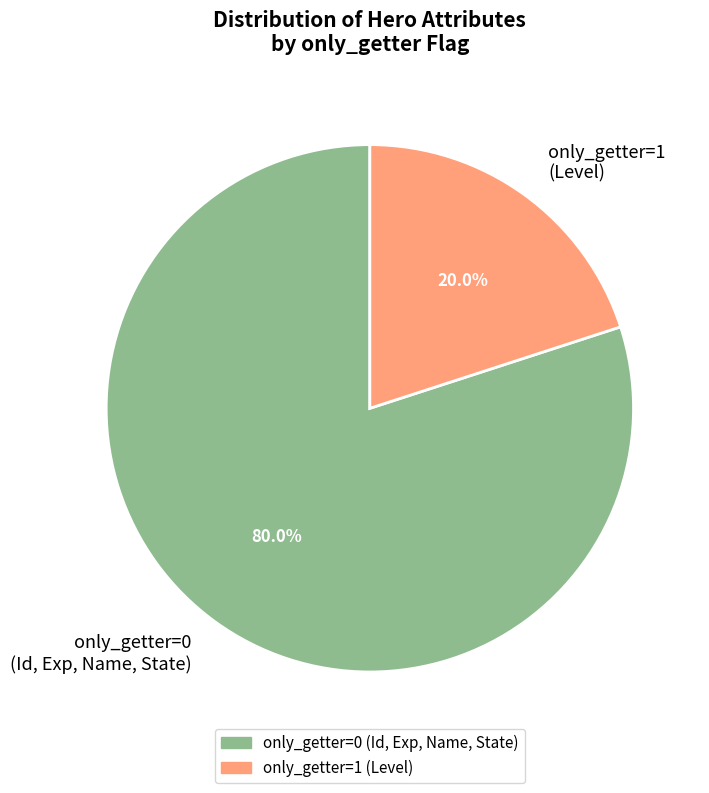

Rank the categories by value from lowest to highest.

only_getter=1 (Level), only_getter=0 (Id, Exp, Name, State)